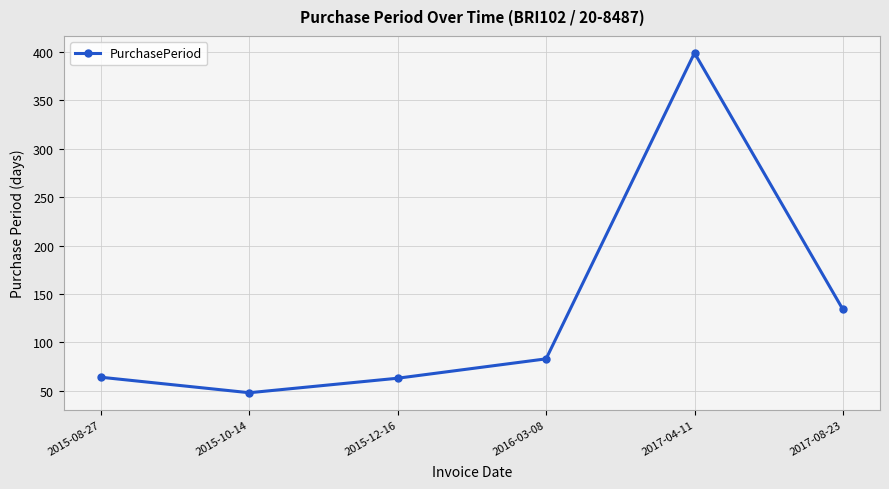

The value at 2016-03-08 is 45. True or false?

False